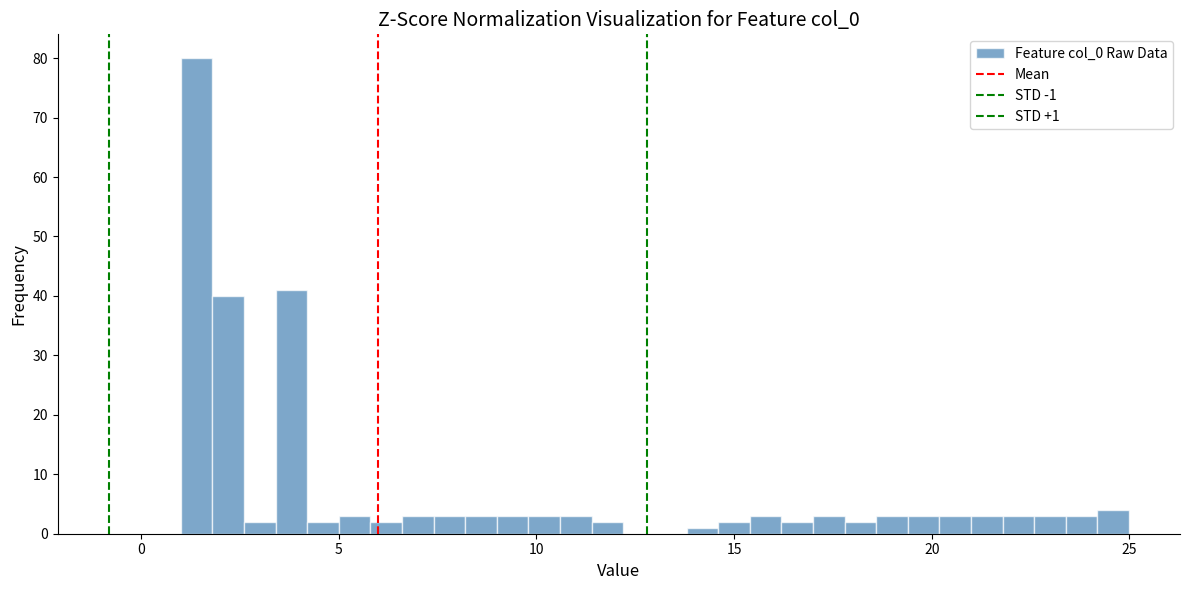

Around what value on the x-axis is the tallest bar? Give the approximate position of its centre, as read against the axis.

1.5